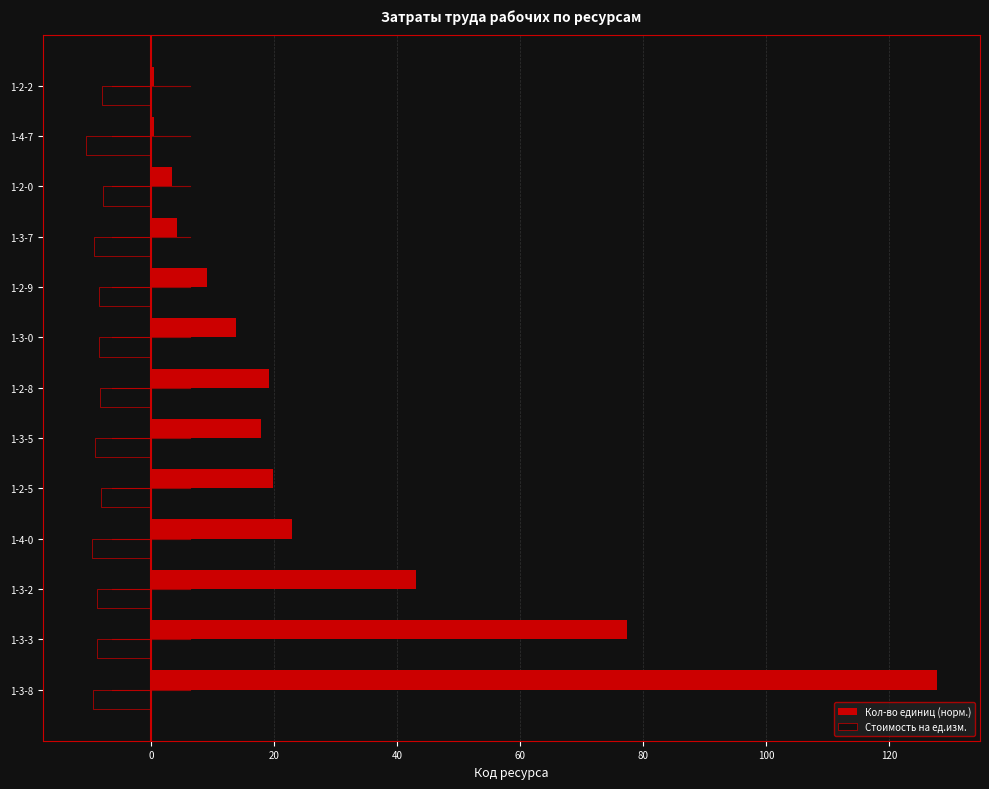

Is the value of Стоимость на ед.изм. at 1-2-8 greater than the value of Кол-во единиц (норм.) at 1-3-0?

No